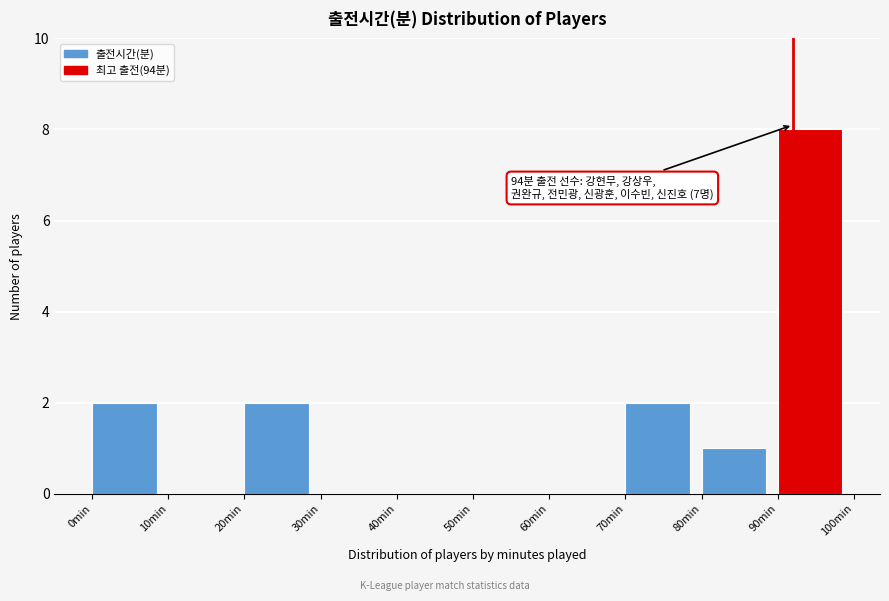

Over which range of the x-axis is the bar tallest?

90 to 100